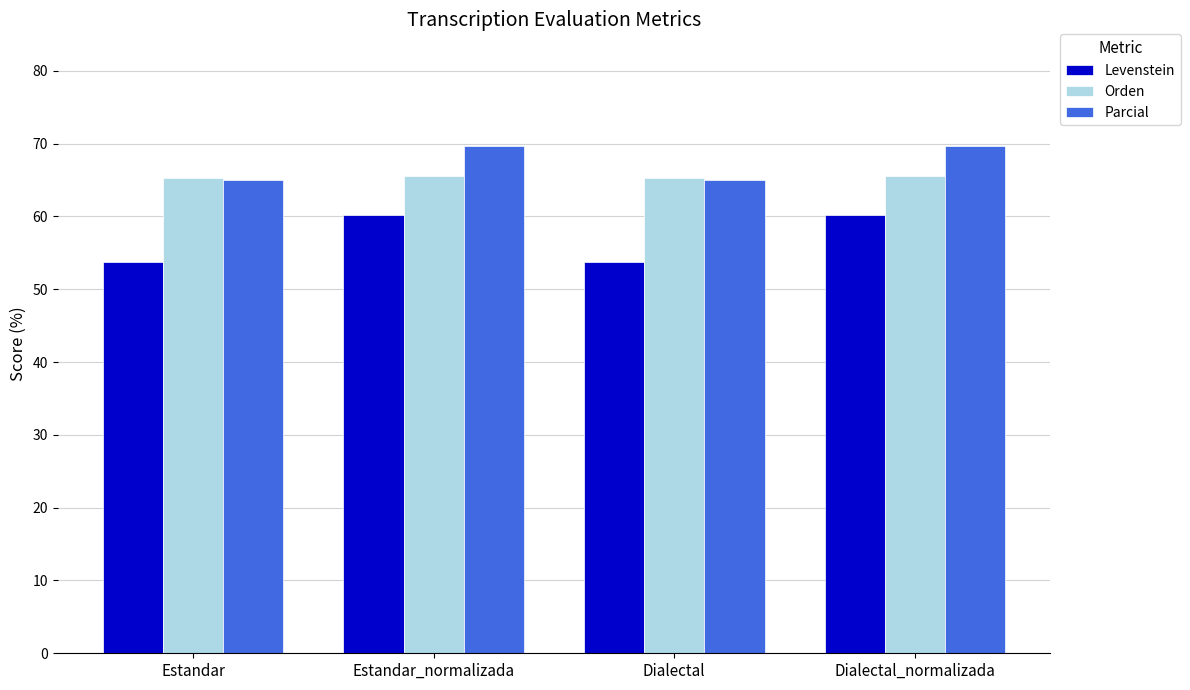

How many data points in Parcial are above 69?

2